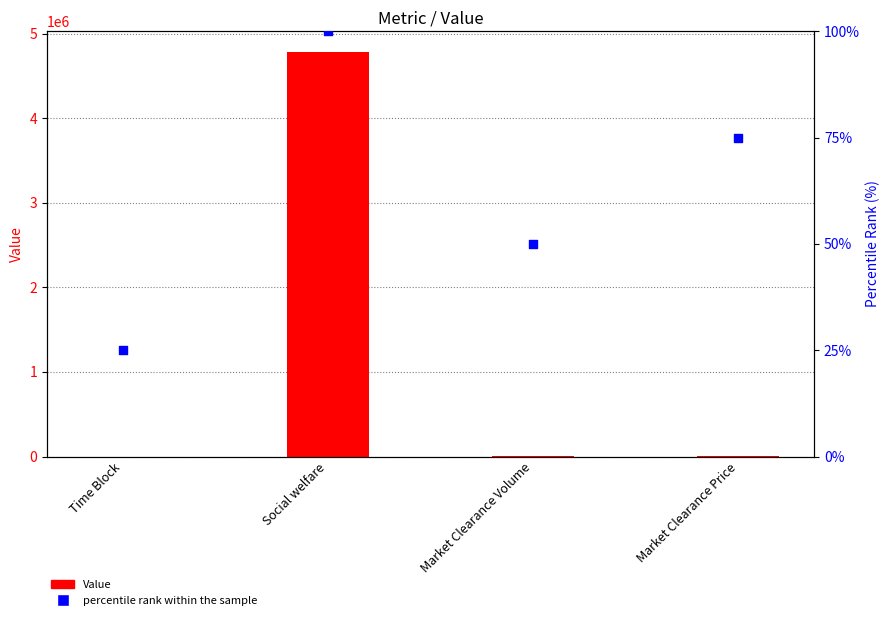

What are all the series names shown in the legend?

Value, percentile rank within the sample